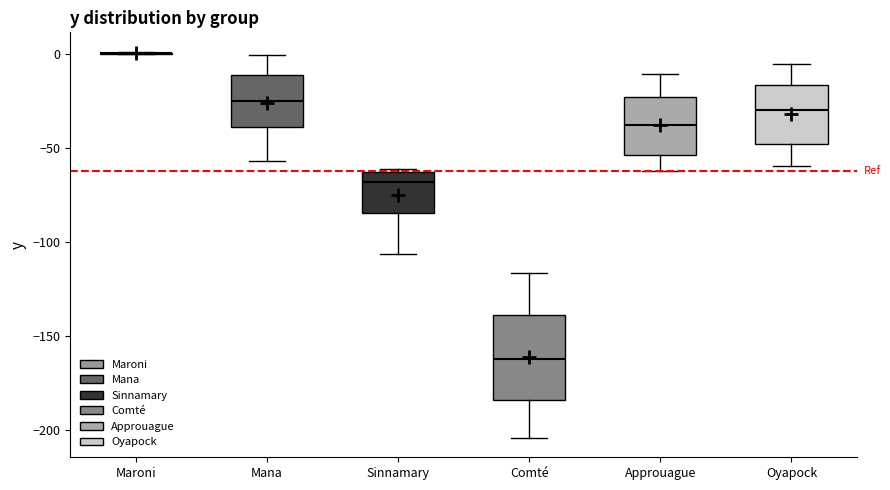

Which box is the tallest, from its lower edge to its upper edge?

Comté